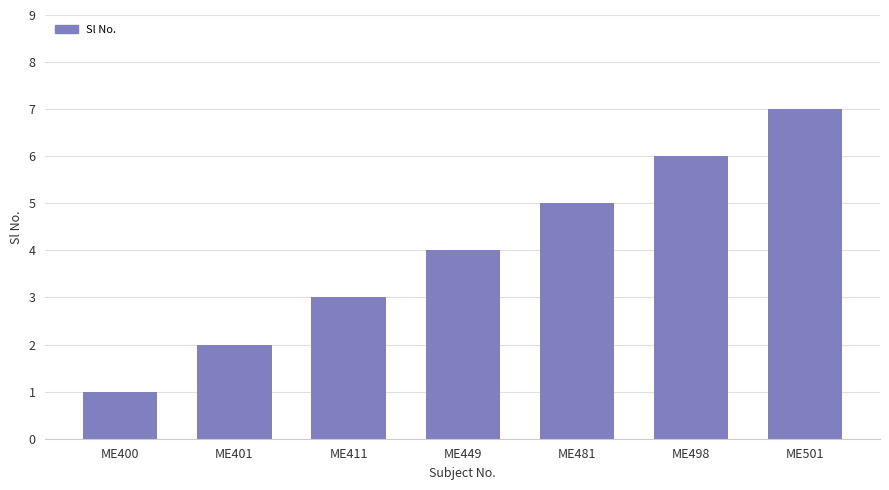

Reading left to right, extract all data points from this chart.

ME400=1	ME401=2	ME411=3	ME449=4	ME481=5	ME498=6	ME501=7